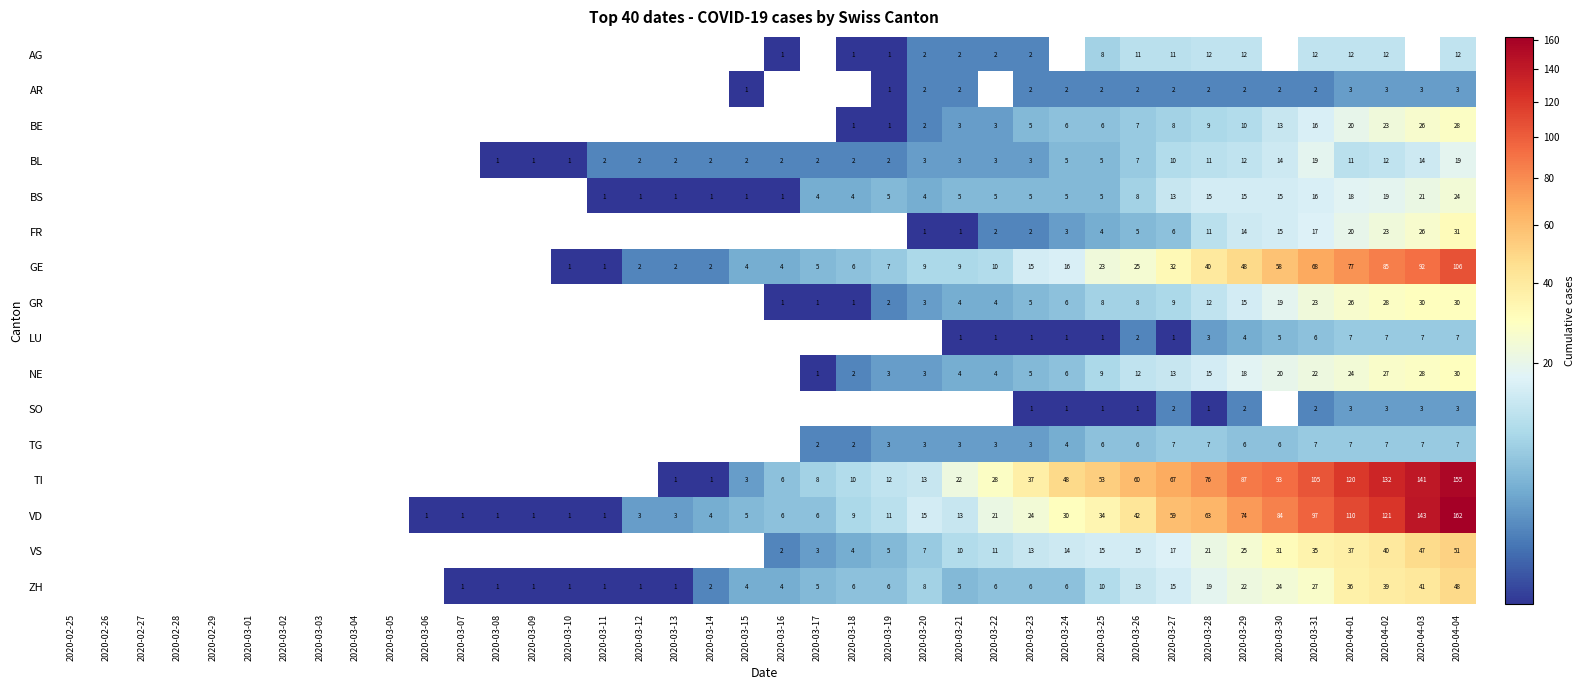

Is it true that AG equals 1 at 2020-03-18?

True